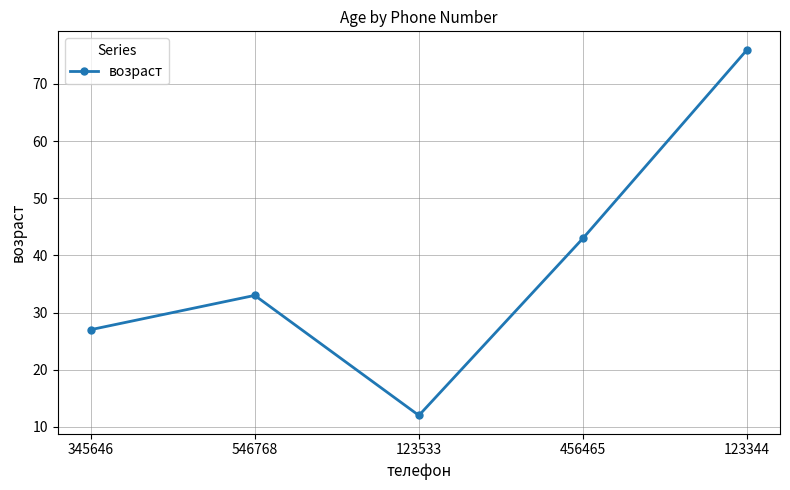

Approximately how many times larger is the value at 123344 compared to 123533?

6.3